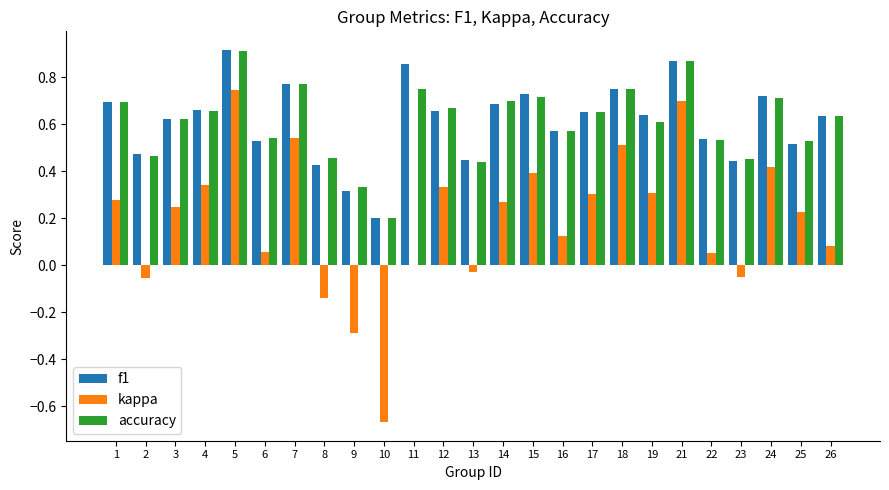

Which series changed the most between 6 and 17?

kappa